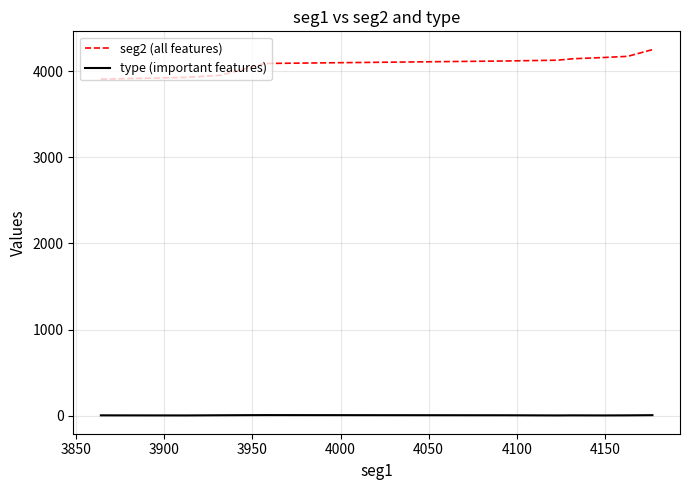

Which series has the largest total across all categories?

seg2 (all features)